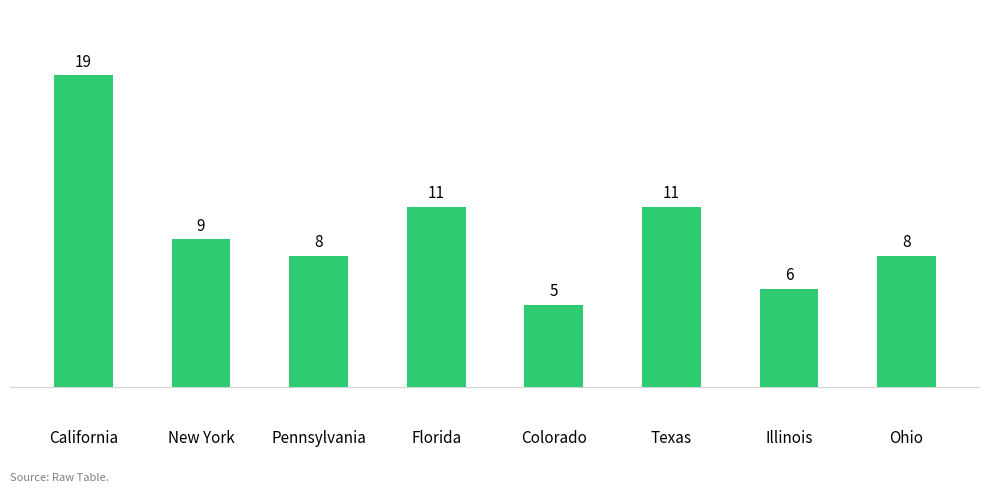

How many bars are there in total?

8